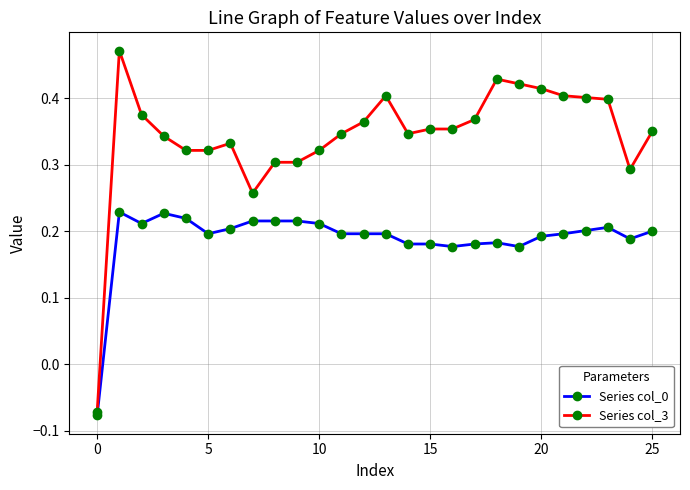

Which series has the widest spread of values?

Series col_3